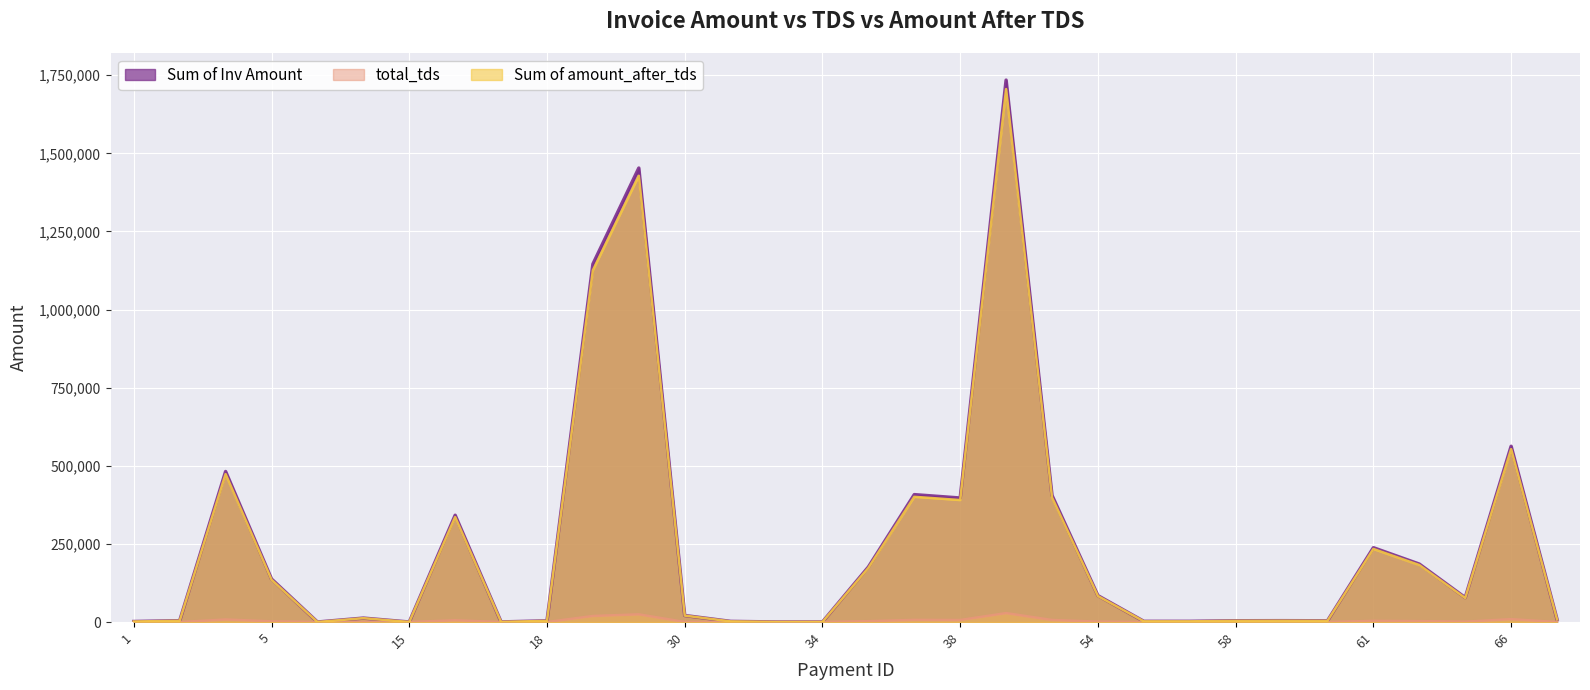

Reading left to right, list all the values displayed in this chart.

Sum of Inv Amount: 1819.6	4380.0	481778.0	137755.0	194.0	12704.0	194.0	341793.0	482.0	3937.0	1145453.0	1452850.0	21002.8	2208.8	339.8	339.8	176118.8	407798.0	396979.1	1734308.5	405341.6	84573.1	2364.7	2364.7	4214.0	4460.4	4109.2	237898.1	185566.3	78137.0	562537.4	8760.3
total_tds: 31.0	74.5	8190.2	2341.8	3.3	216.0	3.3	5810.5	8.2	66.9	19466.7	24698.5	344.4	36.2	5.6	5.6	2888.3	6932.6	6510.5	28693.0	6647.6	1387.0	38.8	38.8	69.1	73.2	67.4	3901.5	3043.3	1281.5	9225.6	143.7
Sum of amount_after_tds: 1788.5	4305.5	473587.8	135413.2	190.7	12488.0	190.7	335982.5	473.8	3870.1	1125986.3	1428151.6	20658.3	2172.6	334.3	334.2	173230.4	400865.4	390468.7	1705615.5	398694.0	83186.1	2325.9	2325.9	4144.9	4387.2	4041.8	233996.6	182523.0	76855.6	553311.8	8616.6